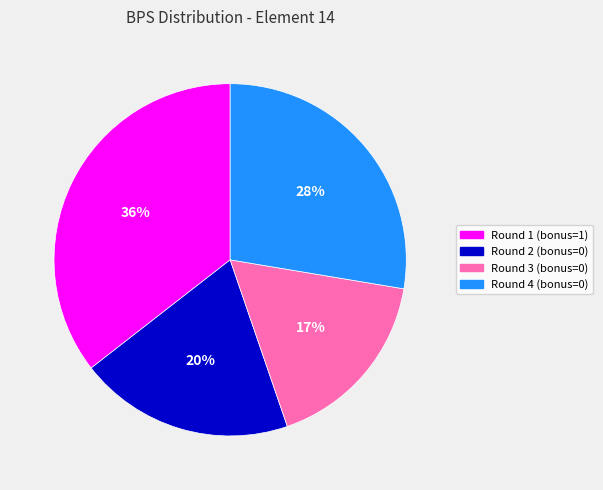

How many segments does this pie chart have?

4